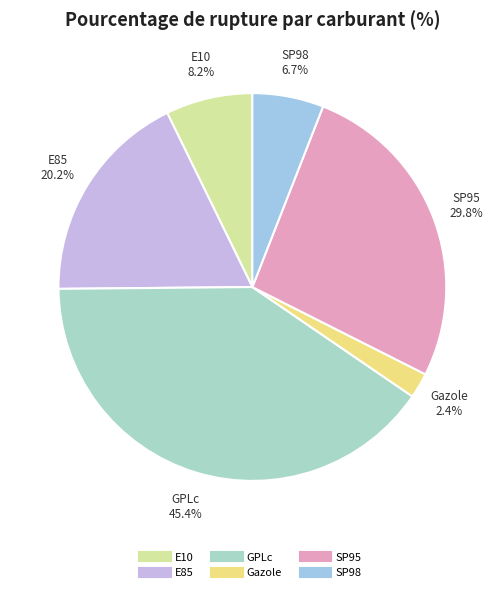

Is it true that SP95 is 34% of the pie?

False